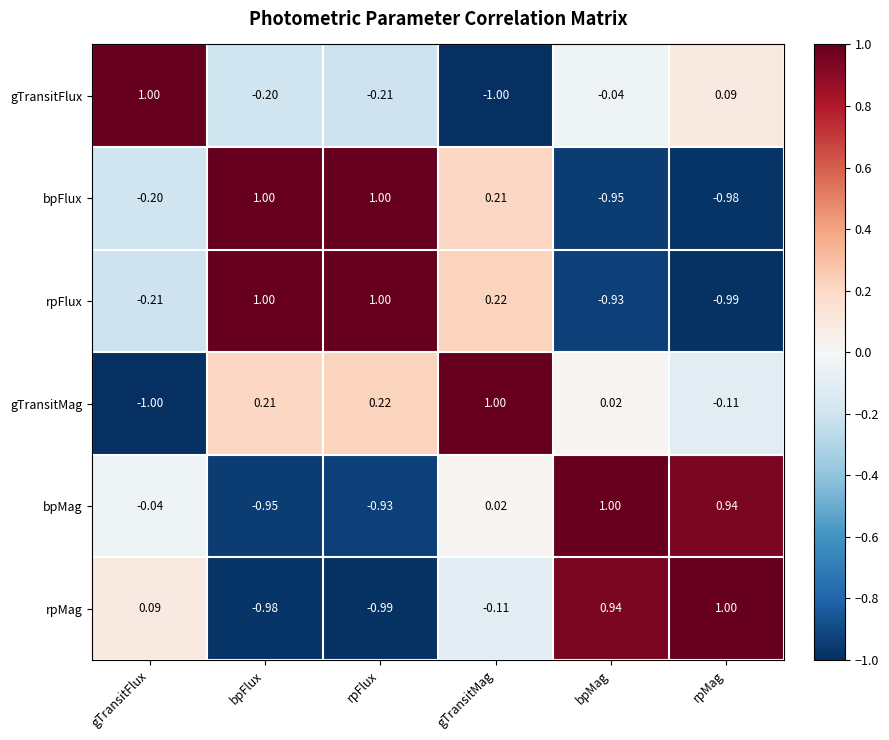

Where is bpFlux nearest to the value 0?

gTransitFlux